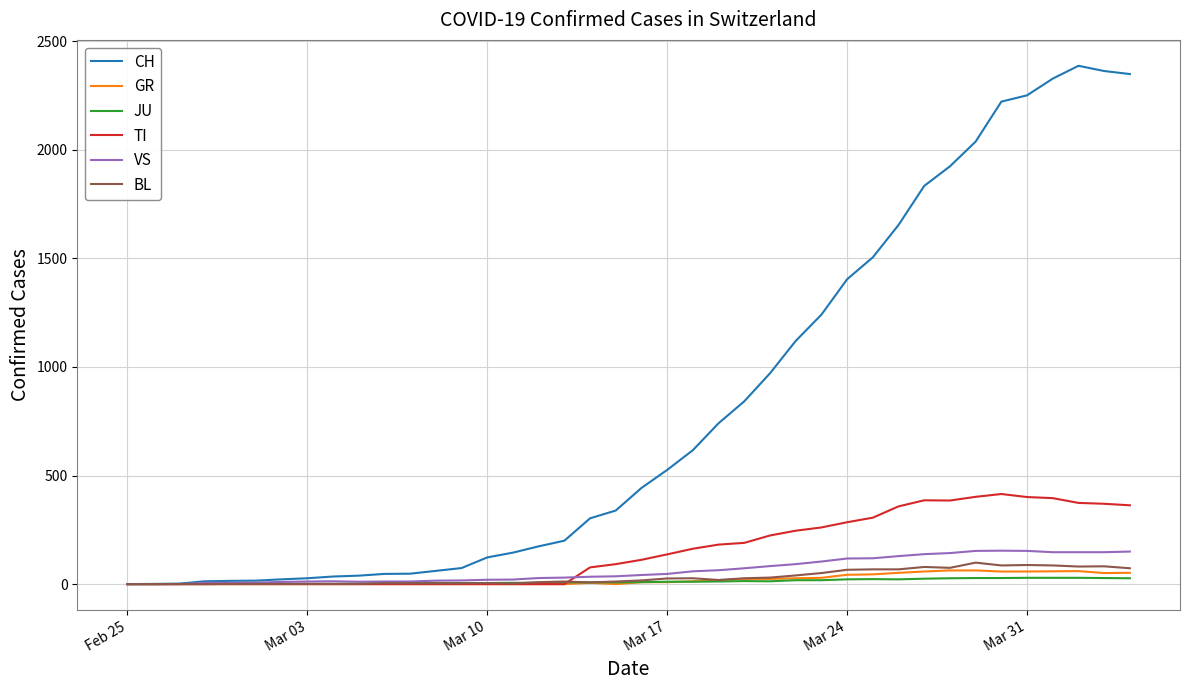

Which series has the largest total across all categories?

CH